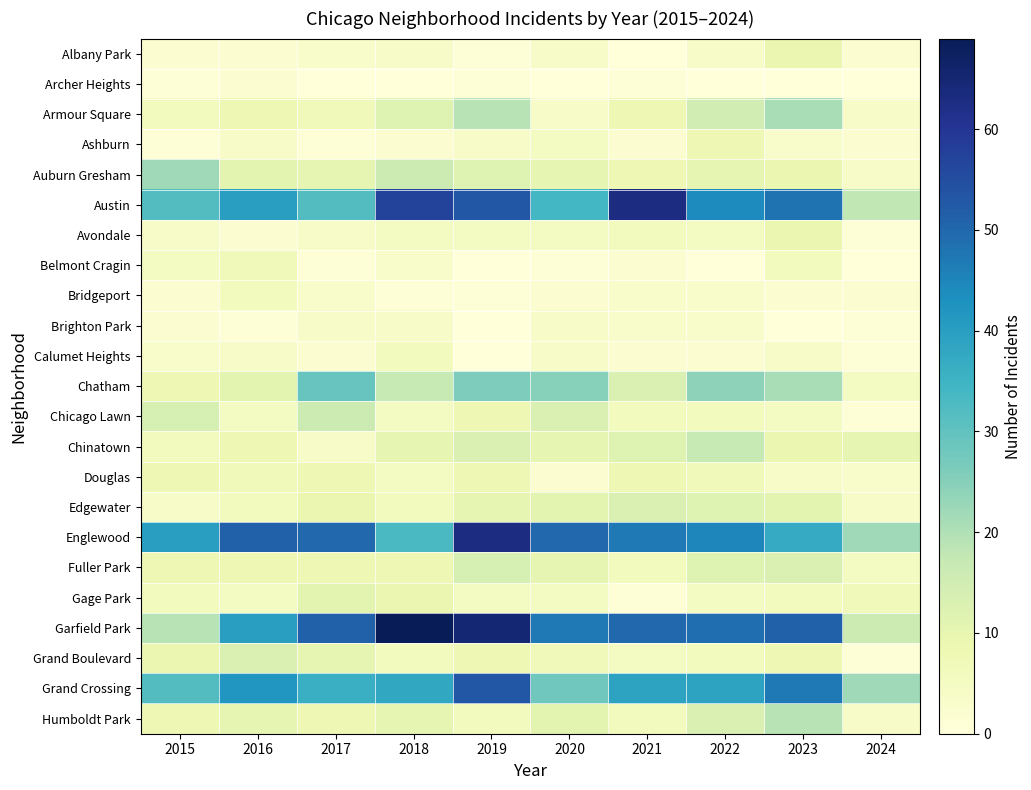

What is the spread (max minus min) of values at 2021?

63